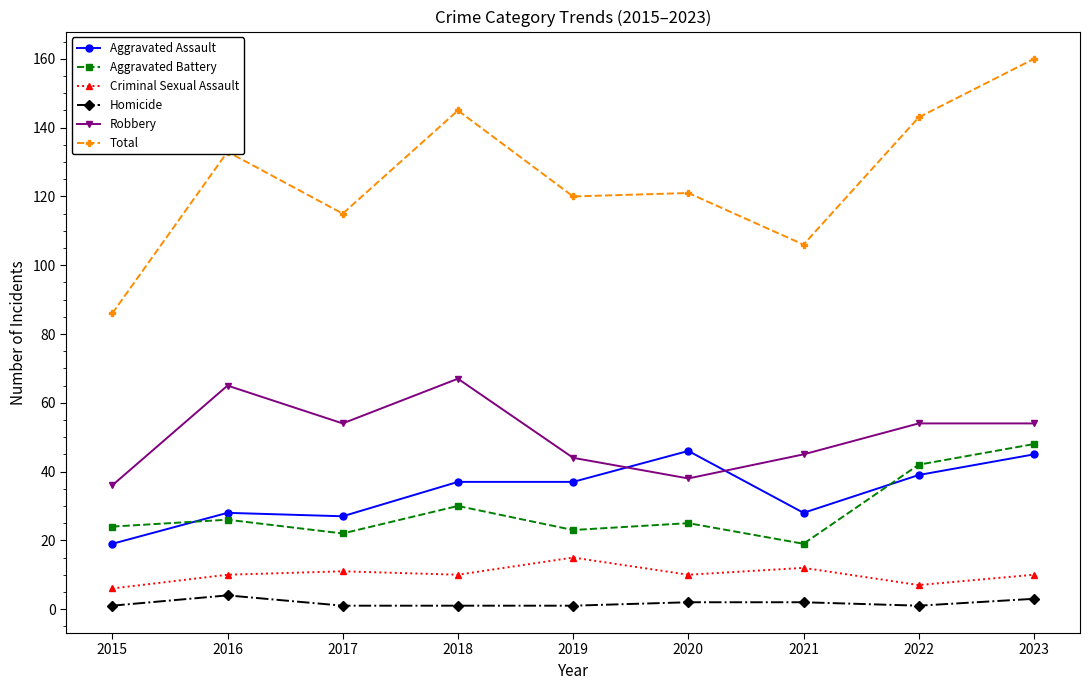

What is the difference between the Aggravated Battery values at 2019 and 2022?

19